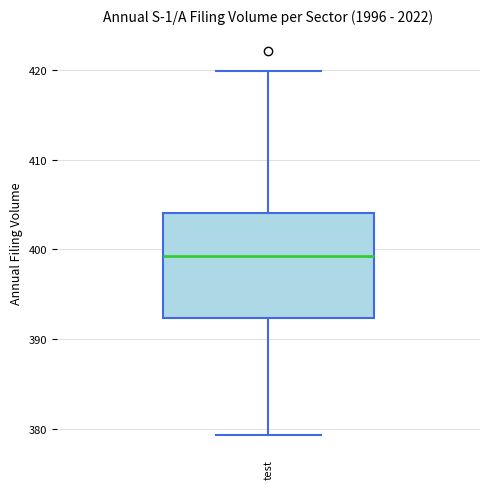

Read this box plot against the y-axis: the position of the median line, the range covered by the box, and the ends of both whiskers. The values are not printed on the chart, so give them approximately, as read against the axis.

median 399, box 392 to 404, whiskers 379 to 420